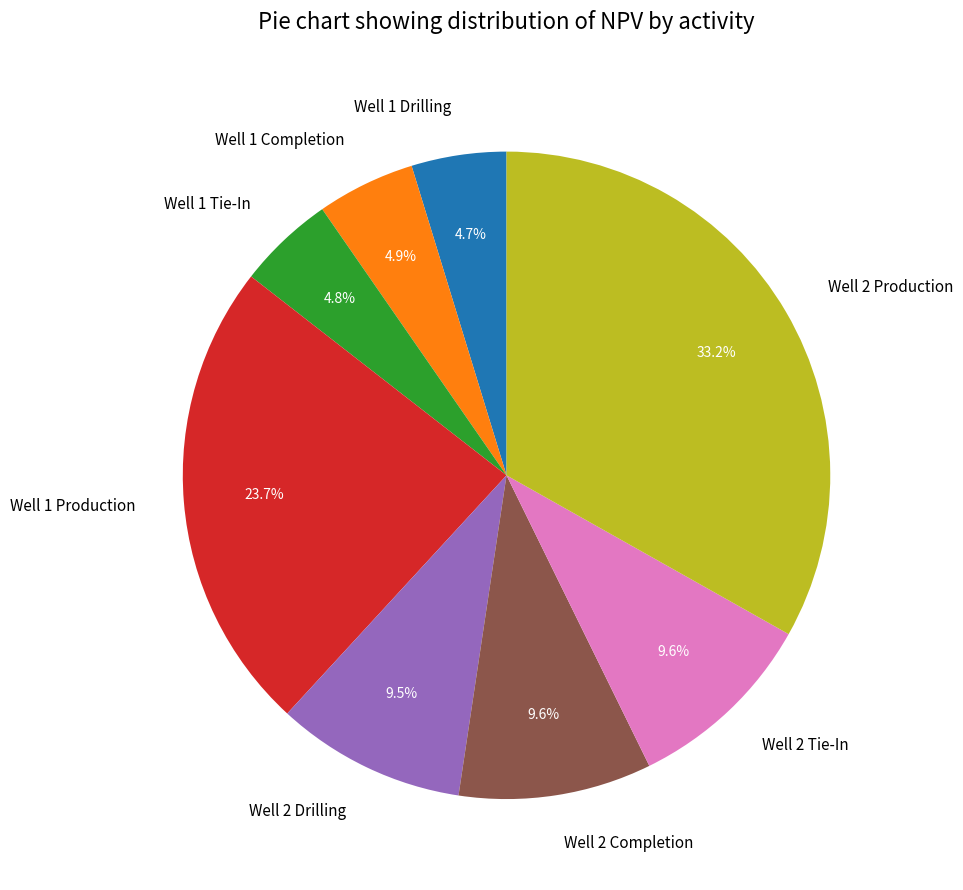

Combined, do Well 2 Production and Well 2 Tie-In account for over 50%?

No